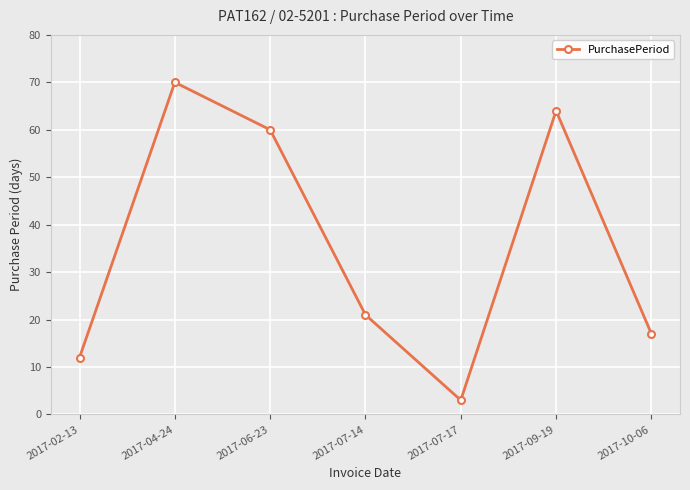

How many categories are shown in the chart?

7